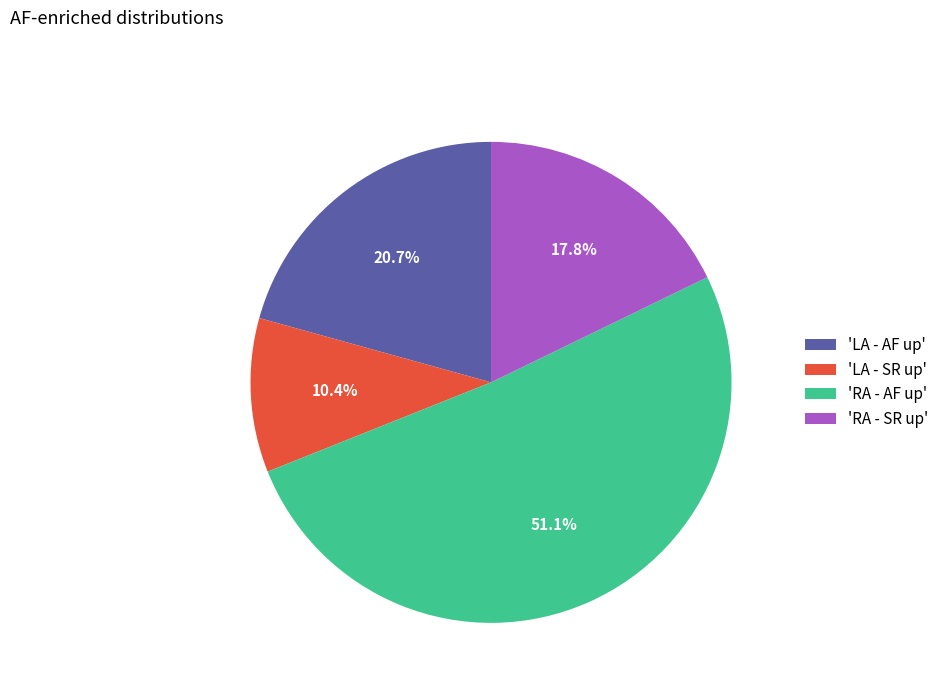

Is there any slice that represents more than half of the pie?

Yes